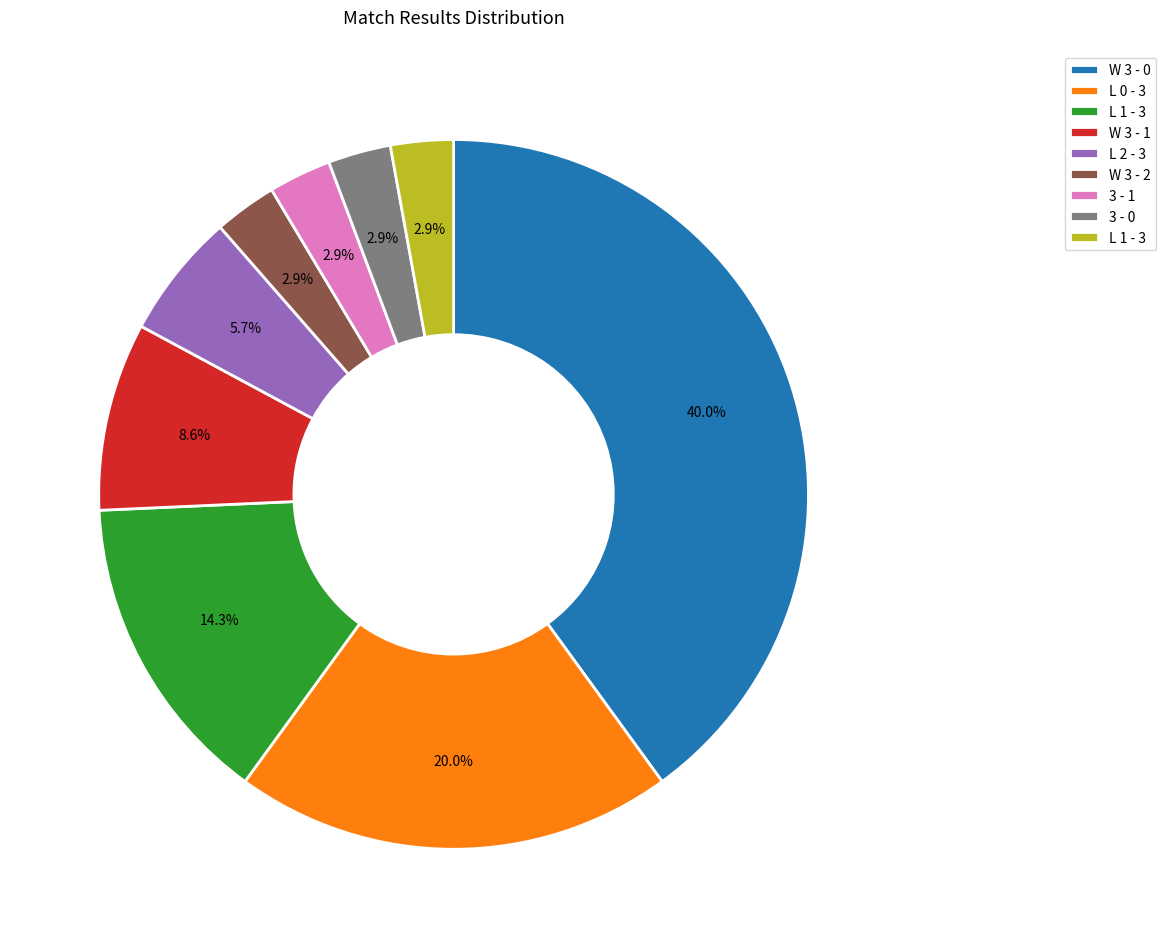

Is there any slice that represents more than half of the pie?

No